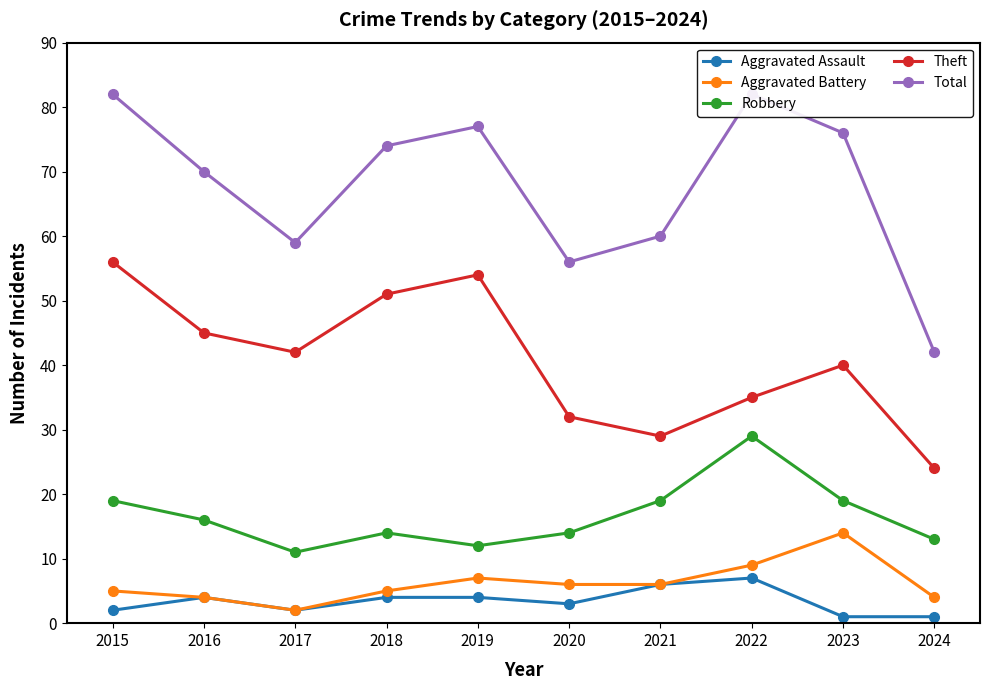

What is the lowest value of the Aggravated Battery series?

2